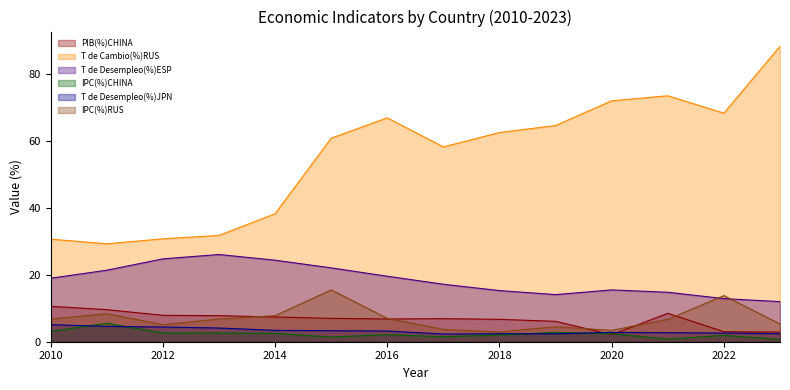

Which series has the widest spread of values?

T de Cambio(%)RUS